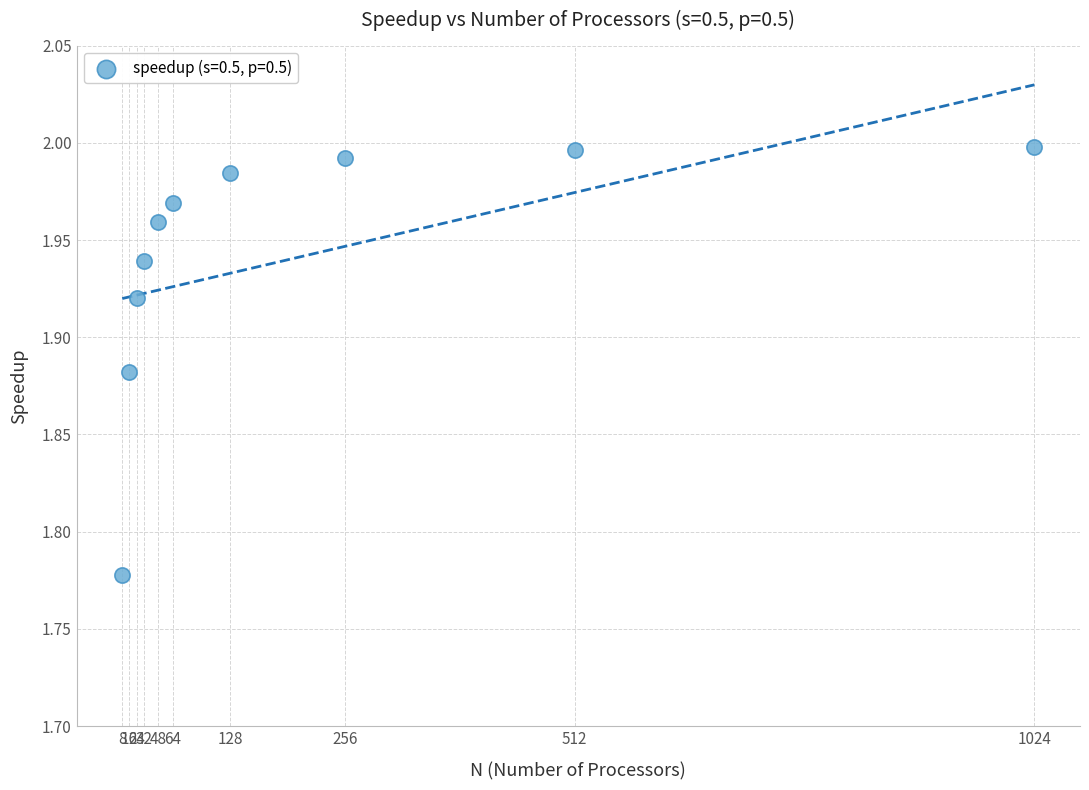

What is the average X value?

211.2